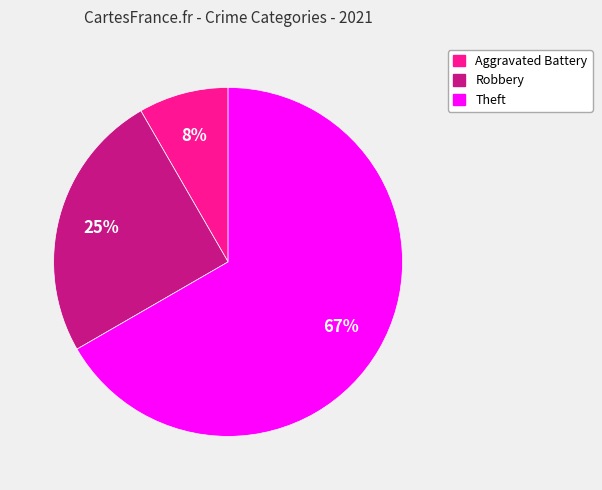

To the nearest percent, what is the average slice percentage?

33%